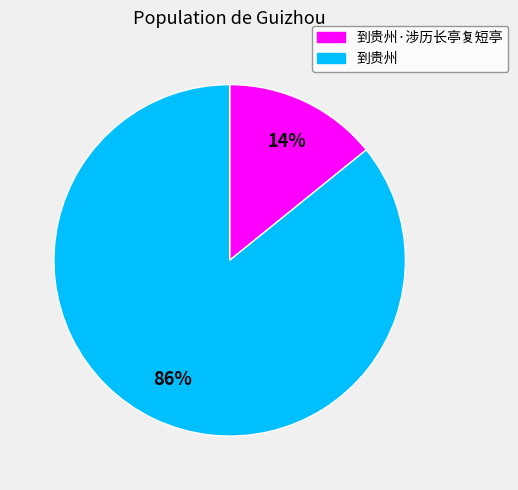

Do 到贵州·涉历长亭复短亭 and 到贵州 together represent more than half of the pie?

Yes